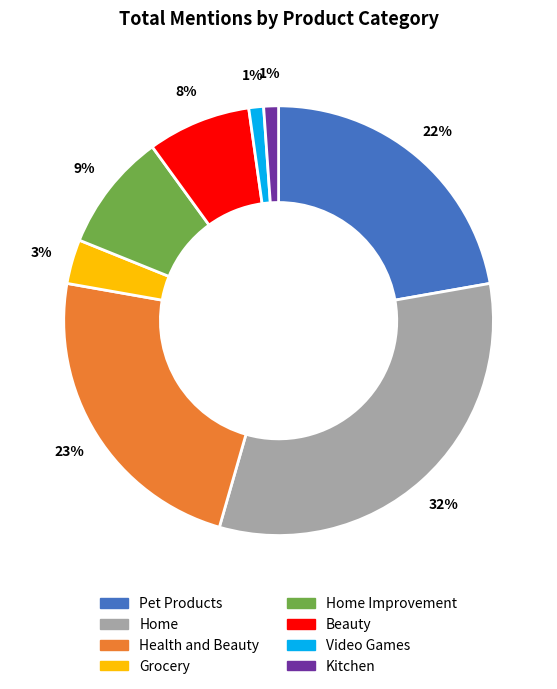

Which has a higher value, Beauty or Video Games?

Beauty